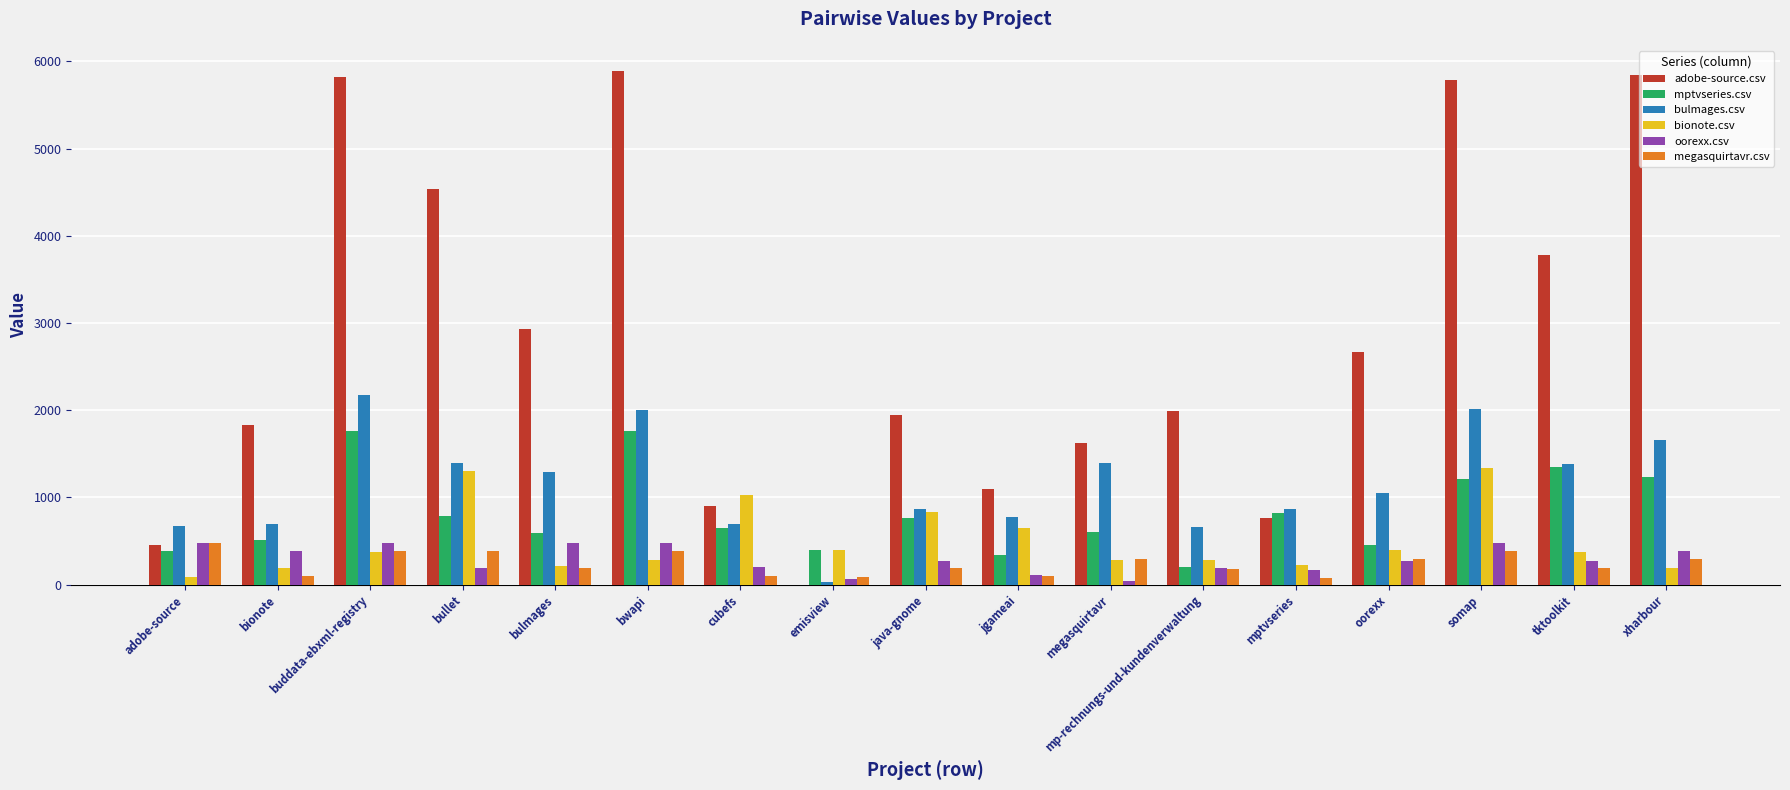

Is it true that adobe-source.csv equals 375.5 at cubefs?

False